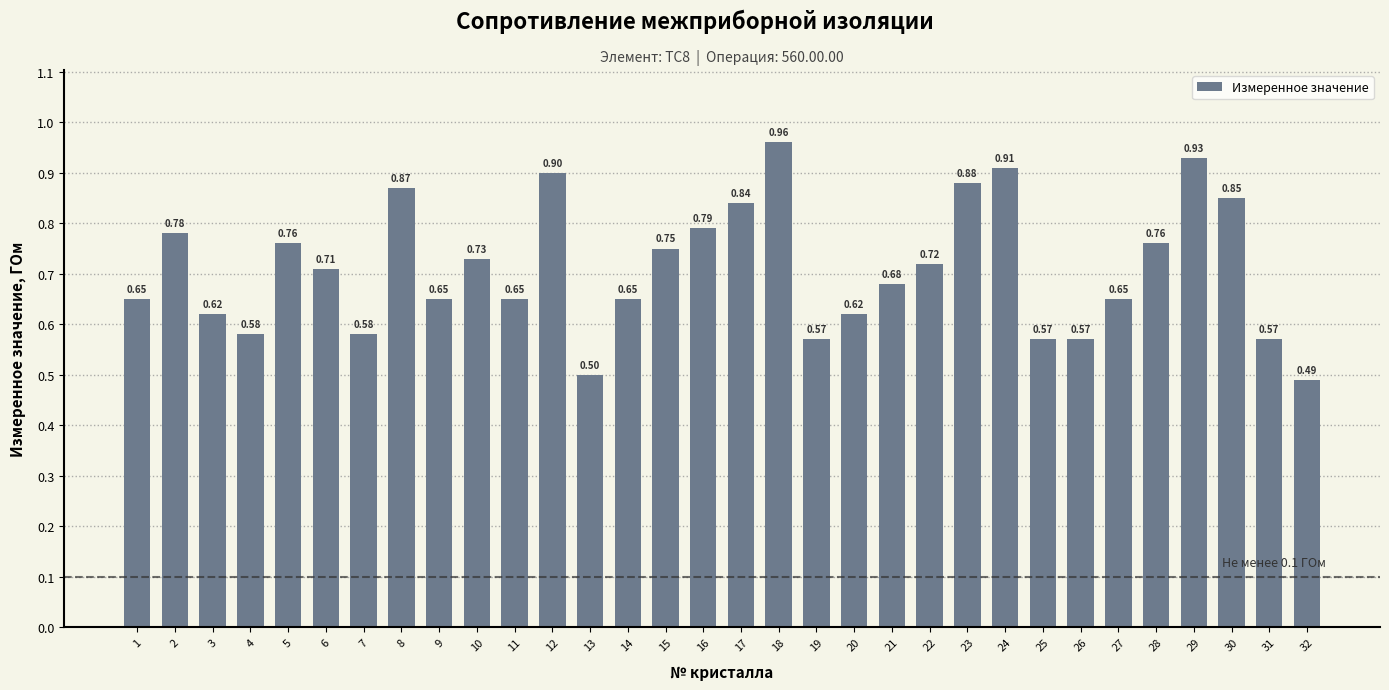

How many bars are there in total?

32